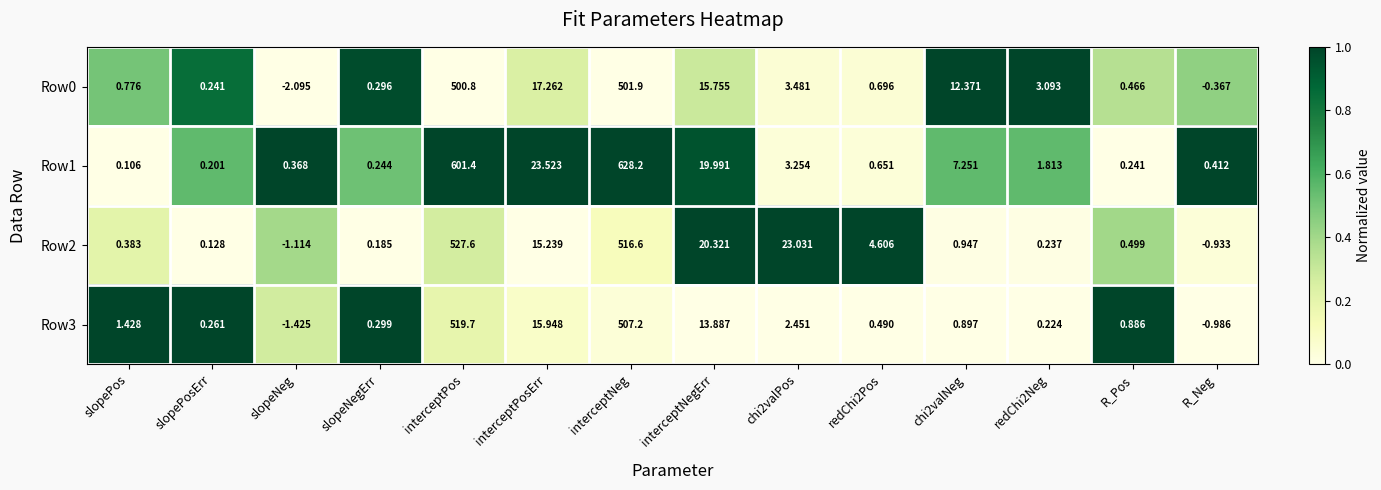

At which category is the sum across all series the highest?

interceptNeg